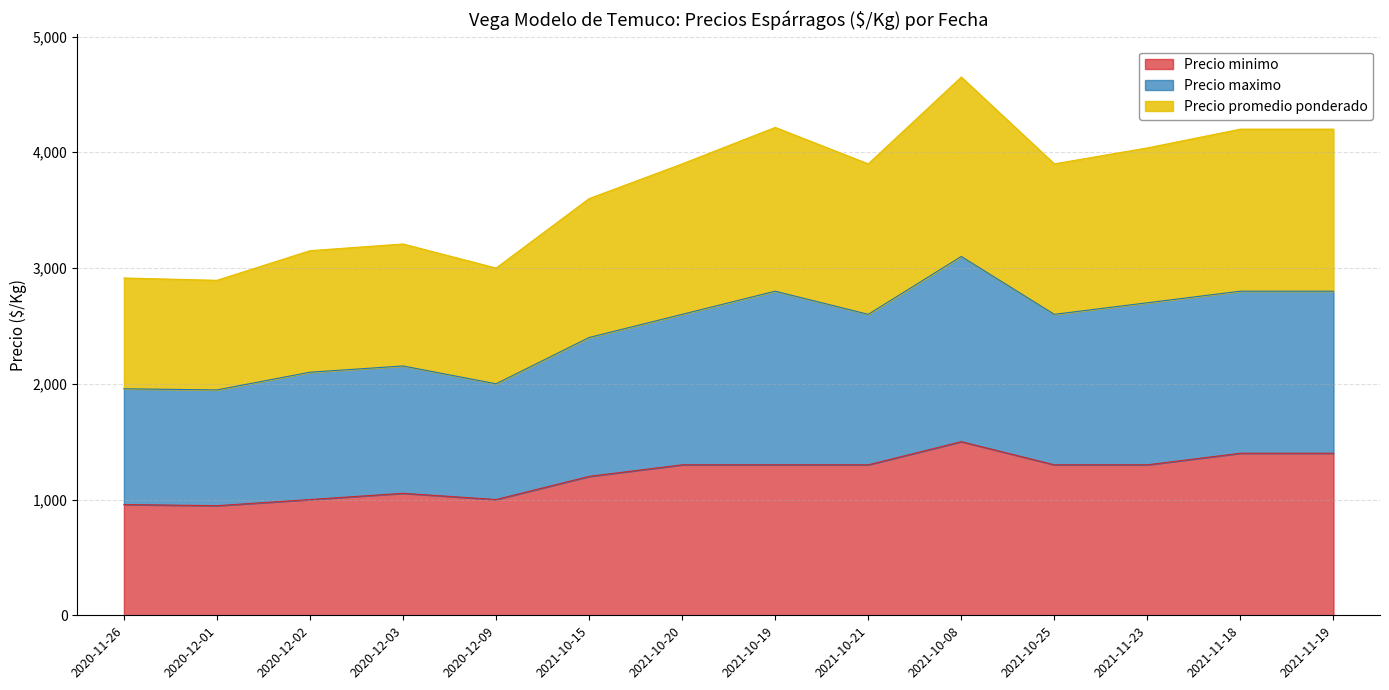

List the series in order of their peak value, highest first.

Precio maximo, Precio promedio ponderado, Precio minimo